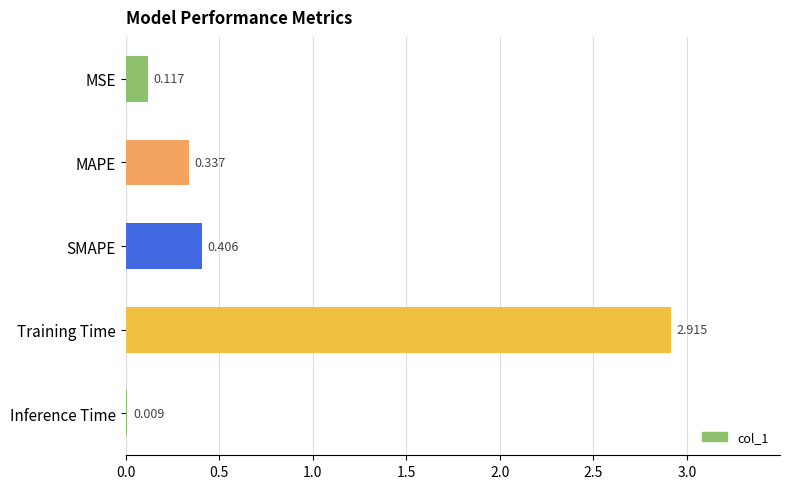

Which has a higher value, MSE or Inference Time?

MSE